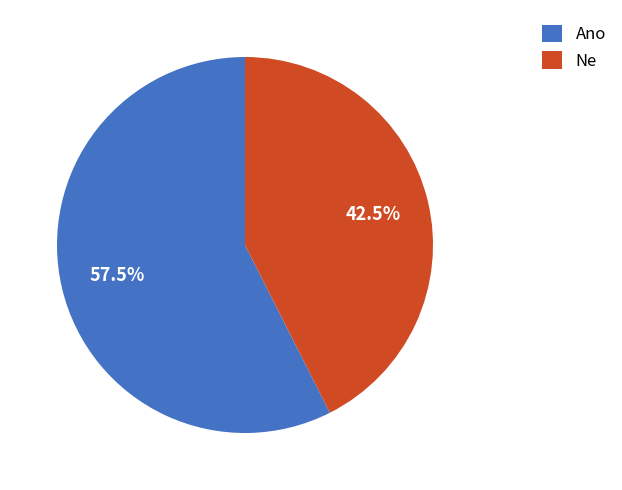

Is there a majority slice in this chart?

Yes